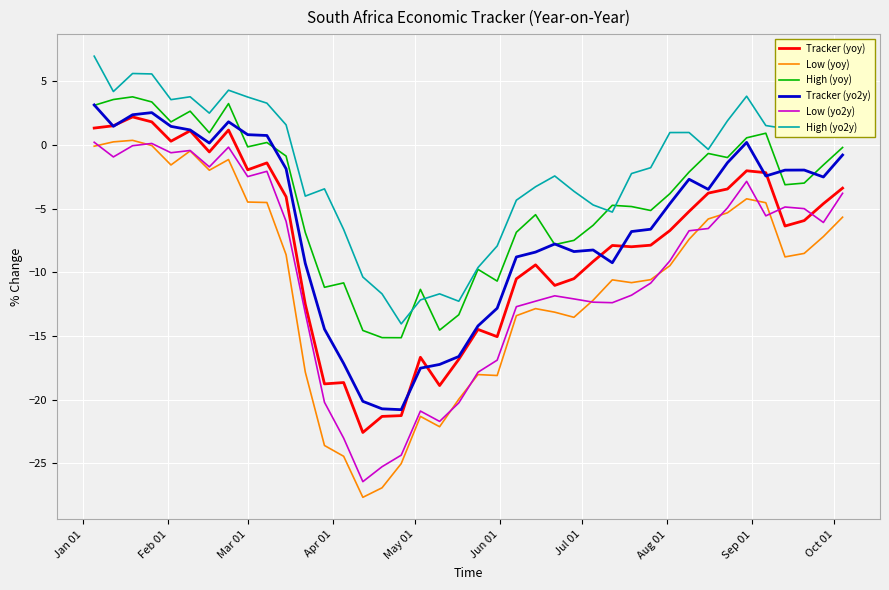

Which series has the largest total across all categories?

High (yo2y)